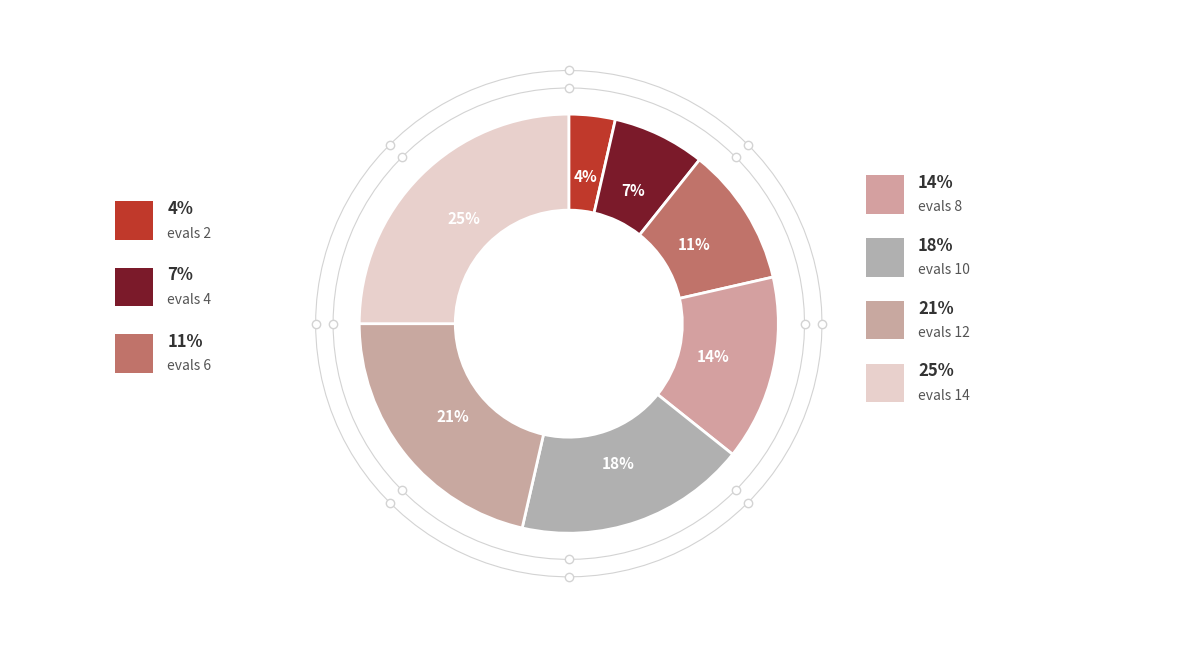

What is the smallest slice in the pie chart?

evals=2 (success=0)